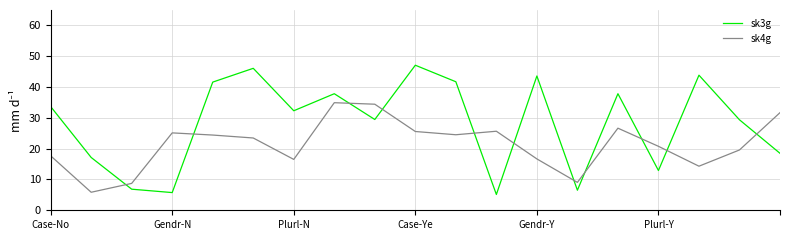

What is the greatest value displayed?

47.1